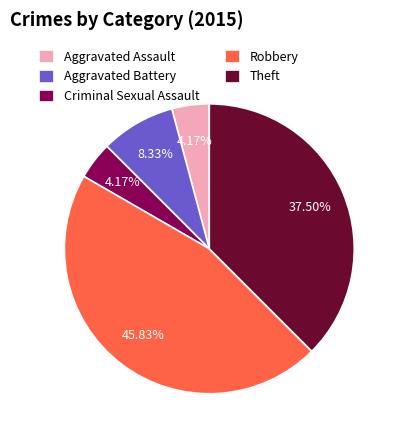

Which category has the biggest portion of the pie?

Robbery